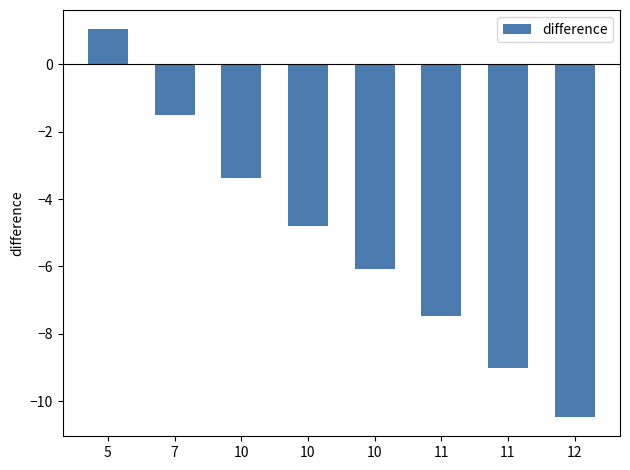

How many positive values are there?

1